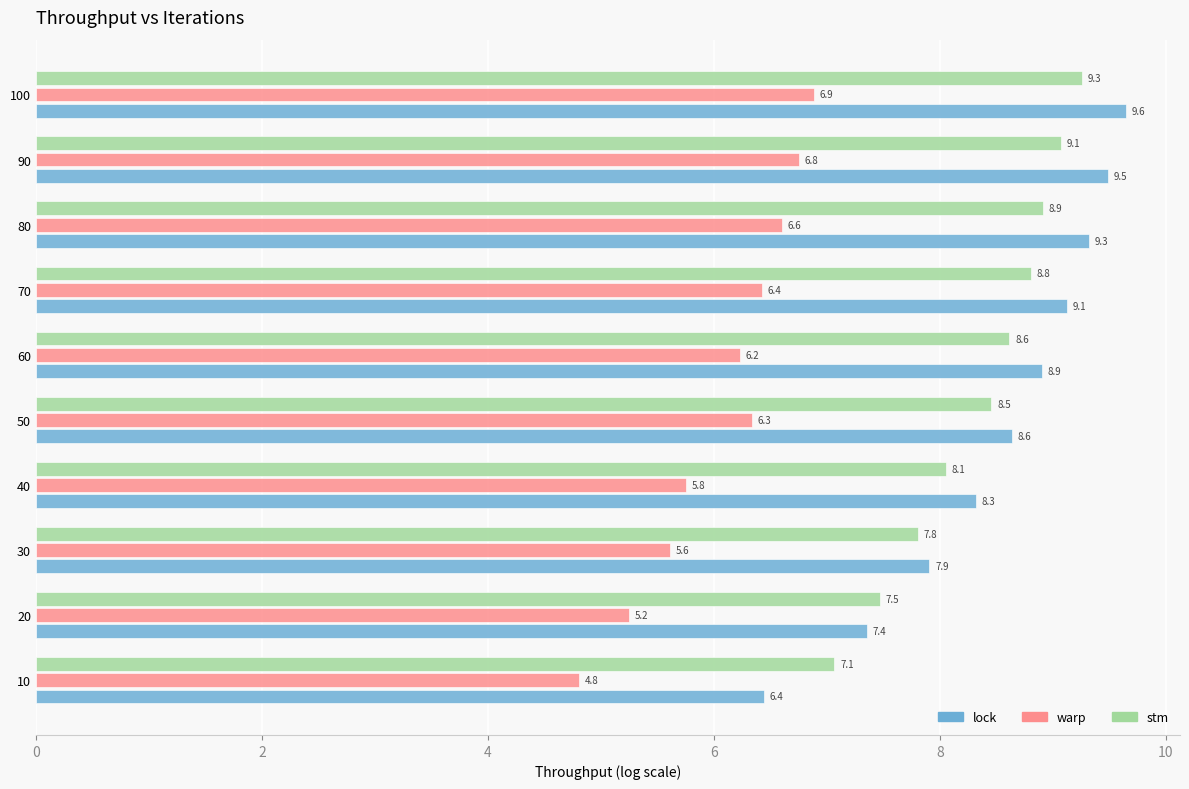

How many values in the stm series are below 8?

3